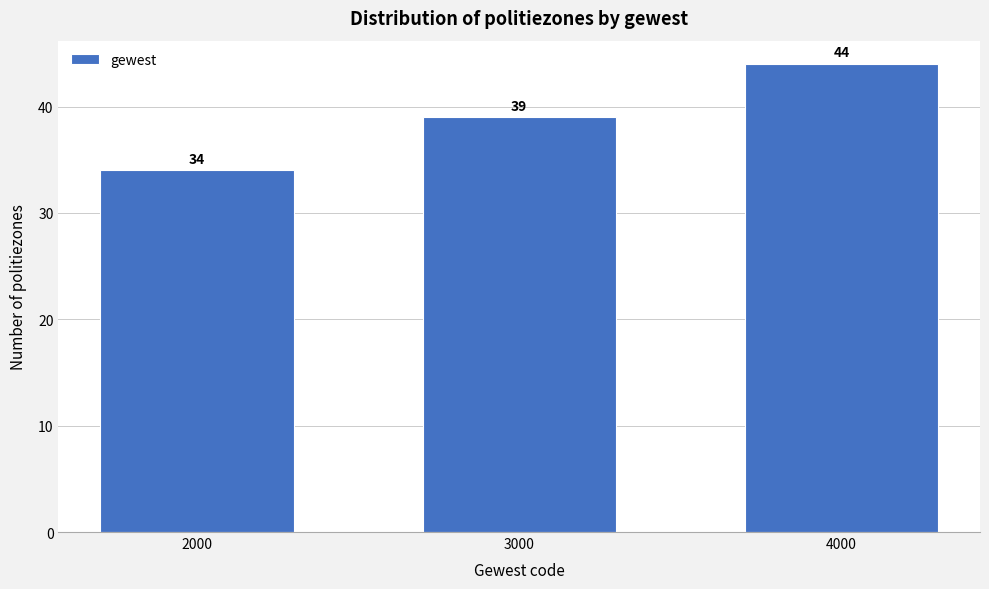

Reading left to right, what are all the values shown in this chart?

2000=34	3000=39	4000=44